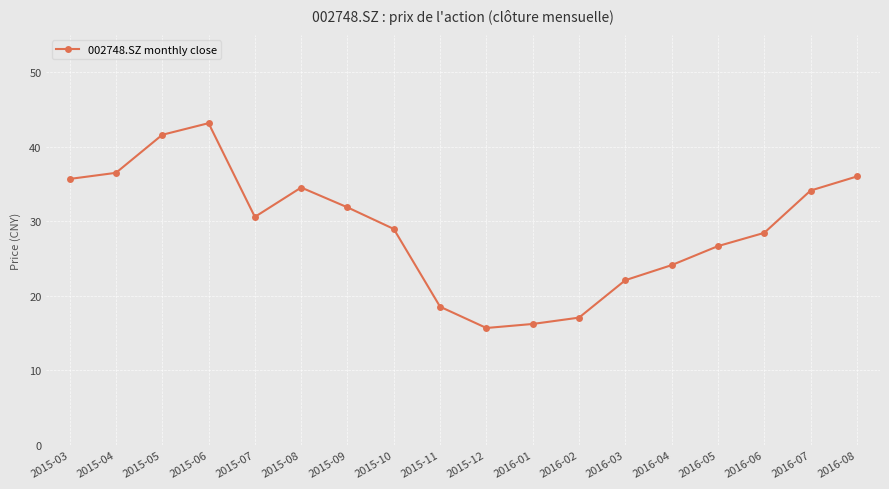

At which category does the chart reach its minimum across all series?

2015-12